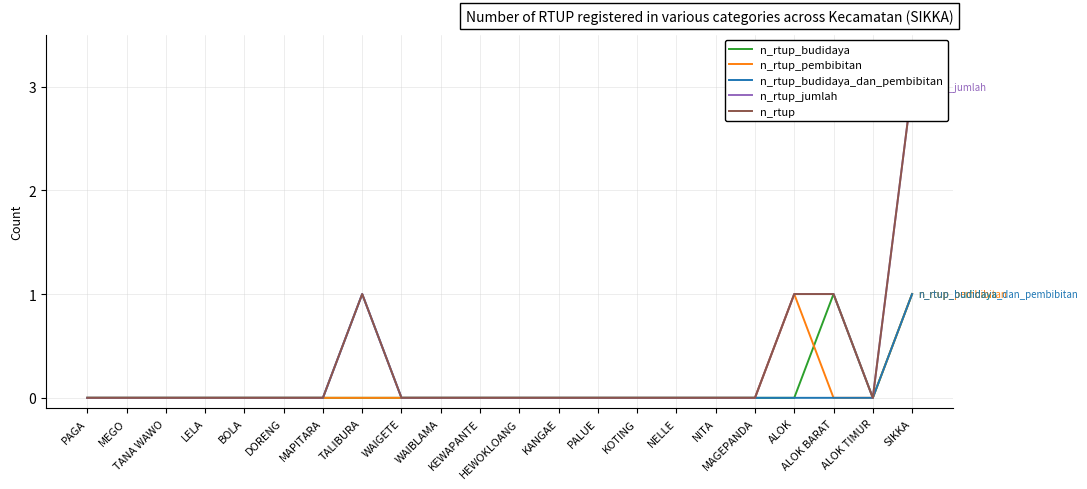

What is the difference between the second highest and minimum values in the n_rtup_jumlah series?

1